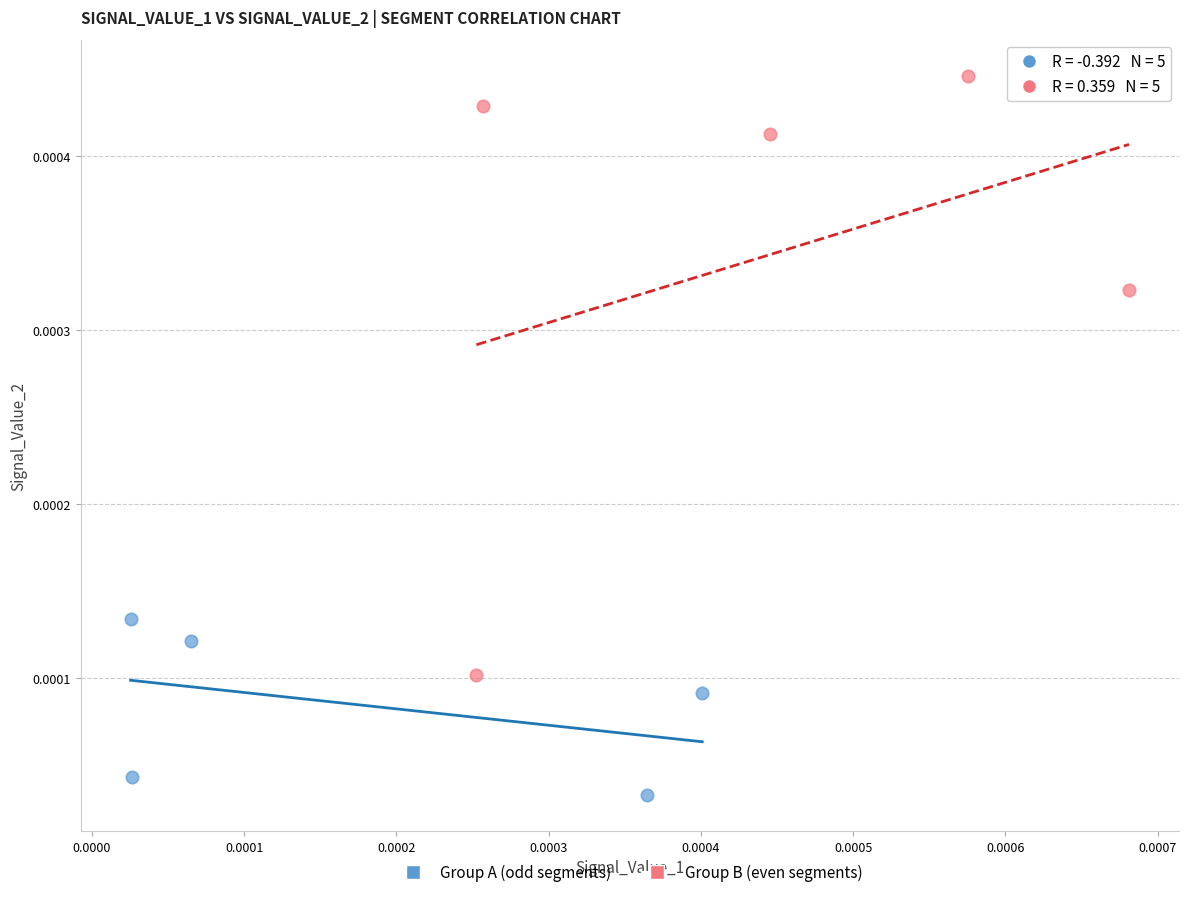

Which series contains the lowest Y value?

Group A (odd segments)